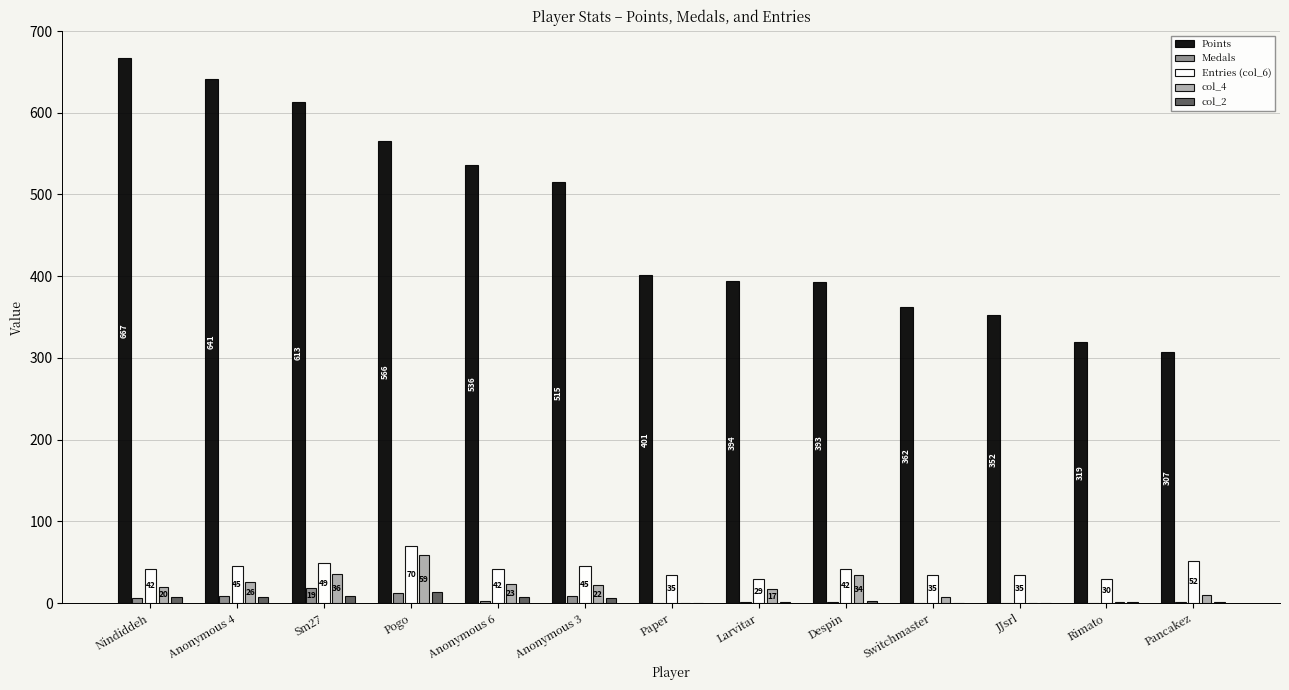

The Medals series shows 2 at Larvitar. True or false?

True